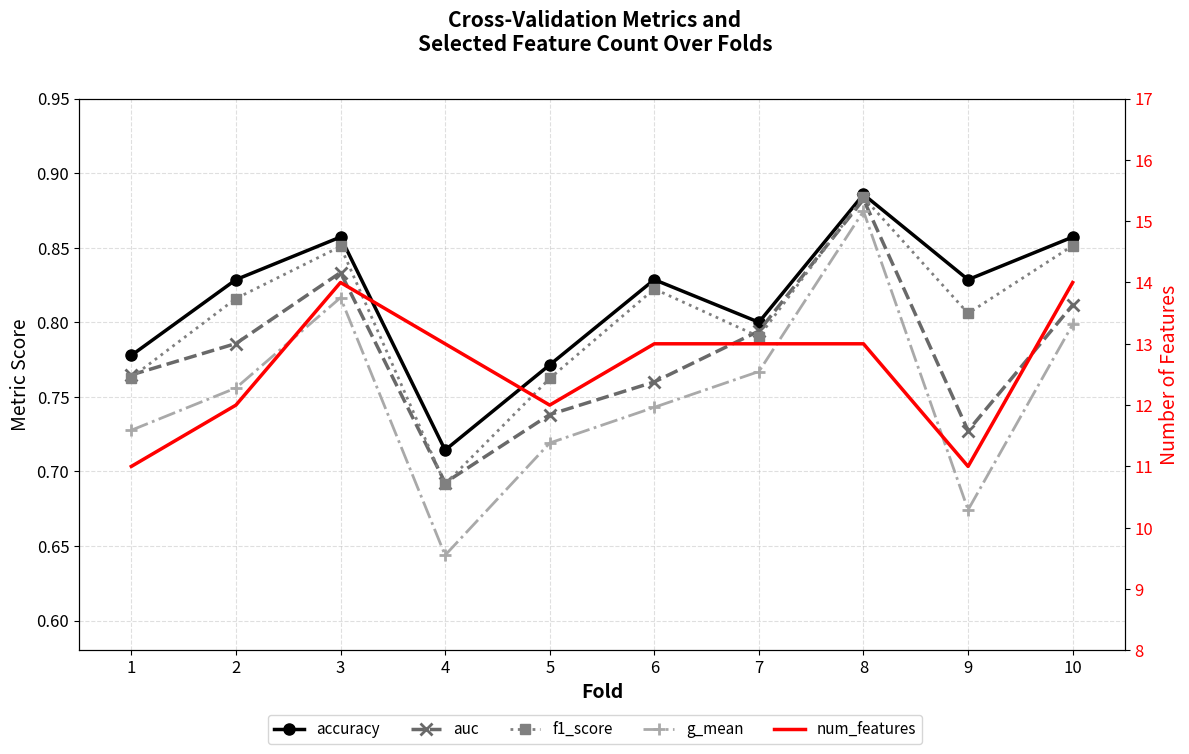

The value of f1_score at 9 is 0.5. True or false?

False